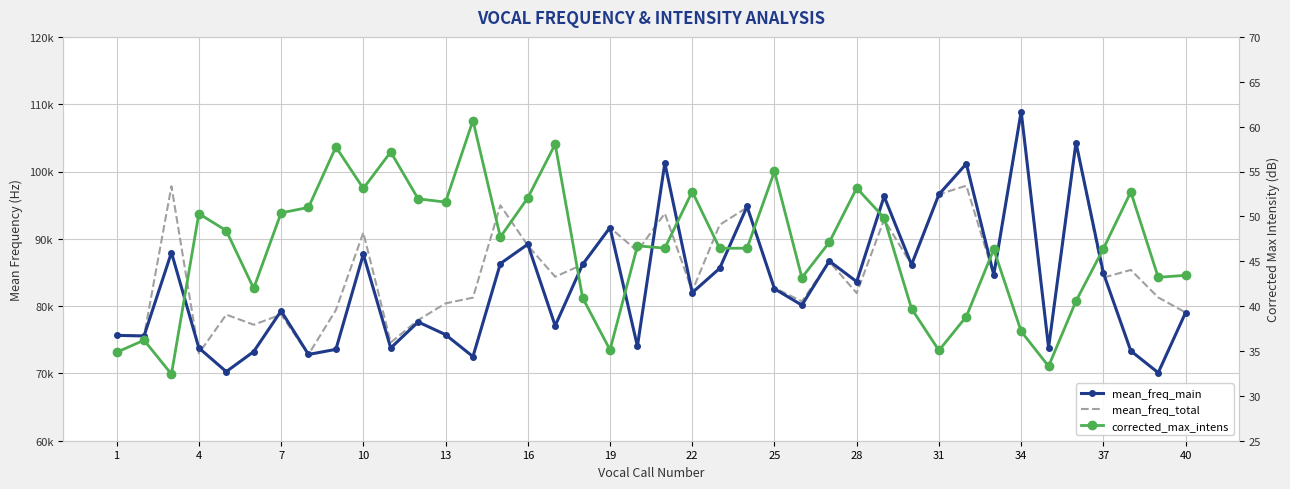

How many values in the mean_freq_total series exceed 84367?

20